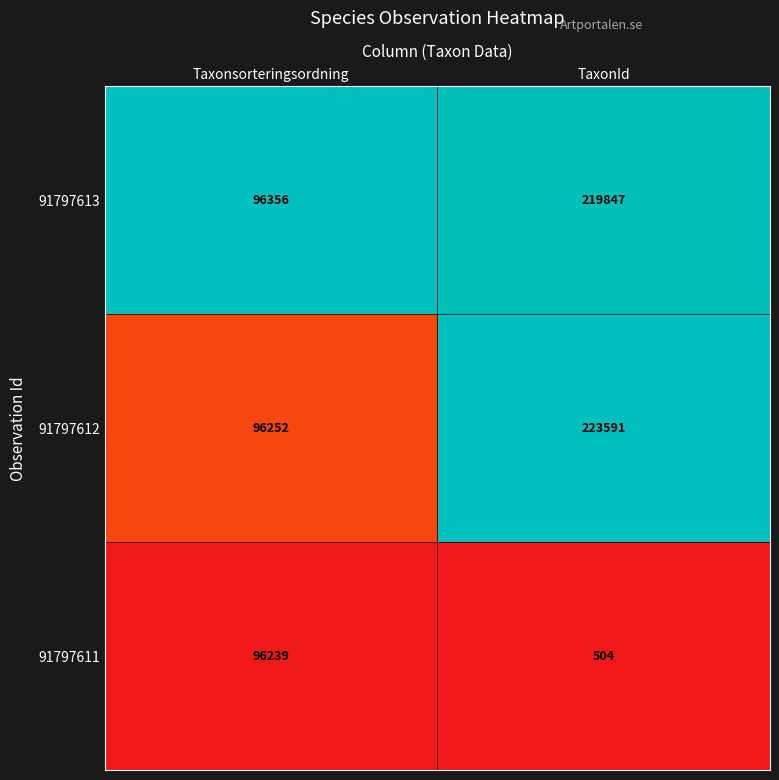

Which series changed the most between Taxonsorteringsordning and TaxonId?

91797612